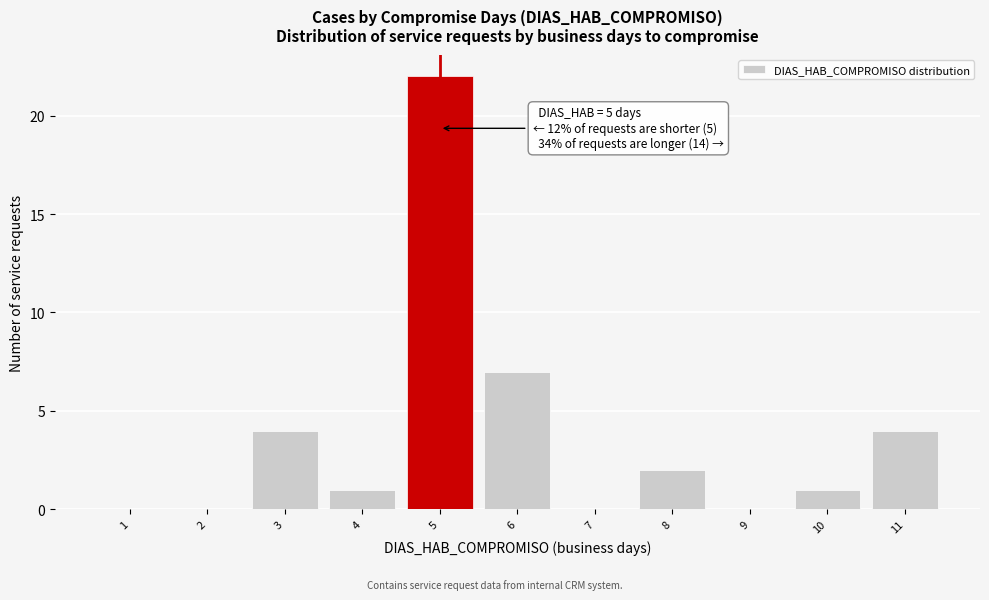

Which range on the x-axis has the tallest bar?

4.5 to 5.5